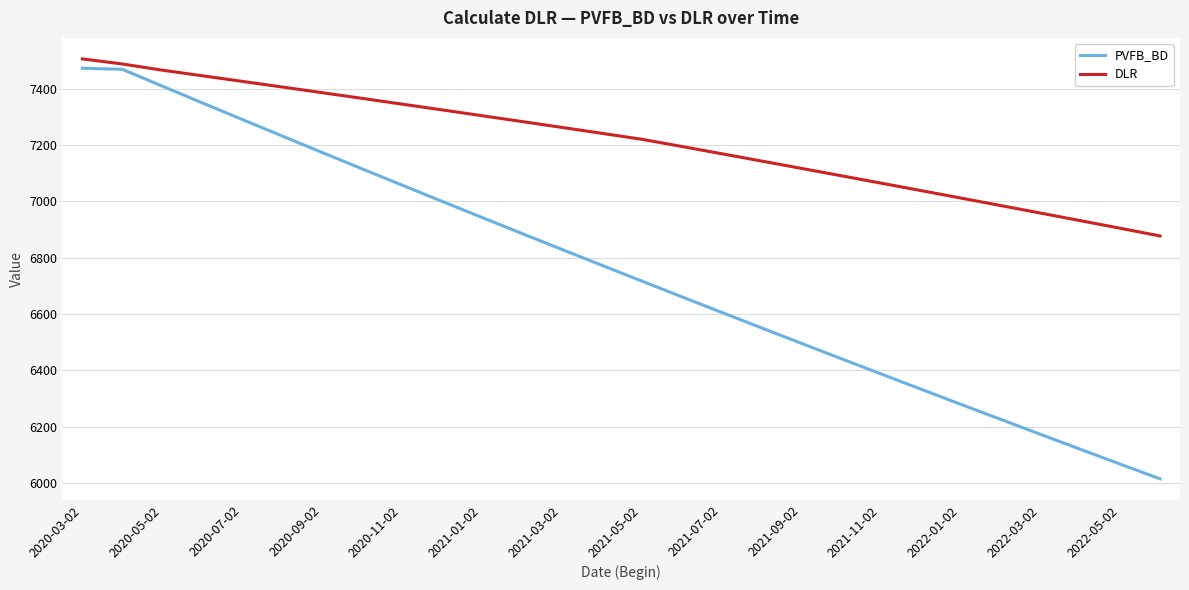

What is the greatest value displayed?

7505.4